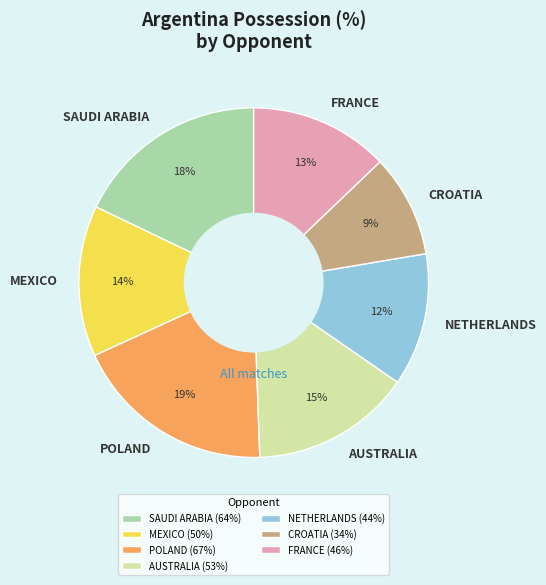

Is the sum of AUSTRALIA and FRANCE greater than half?

No